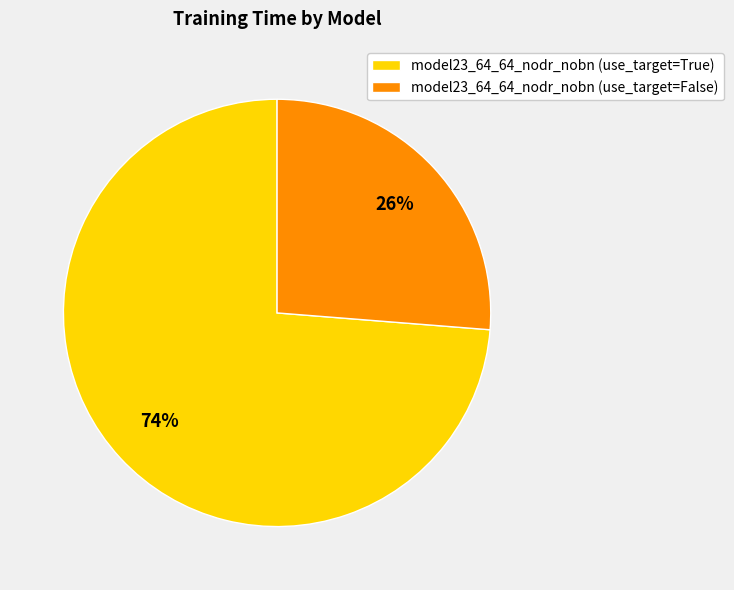

Which slice is the smallest?

model23_64_64_nodr_nobn (use_target=False)